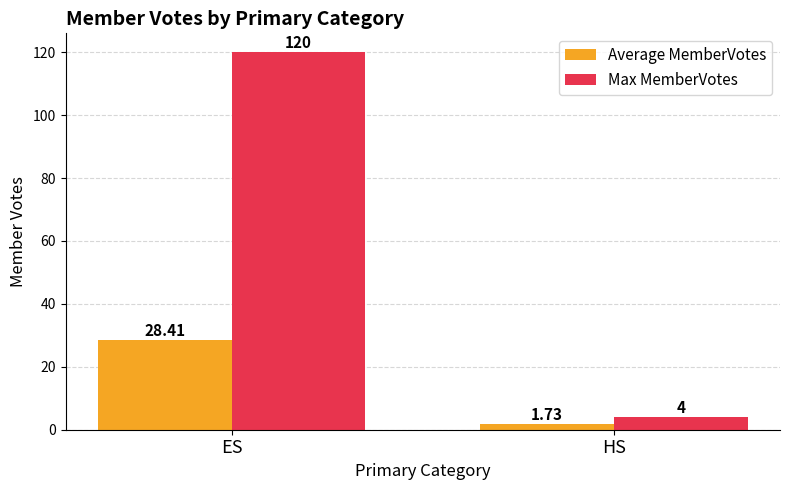

How many bars are there in total?

4